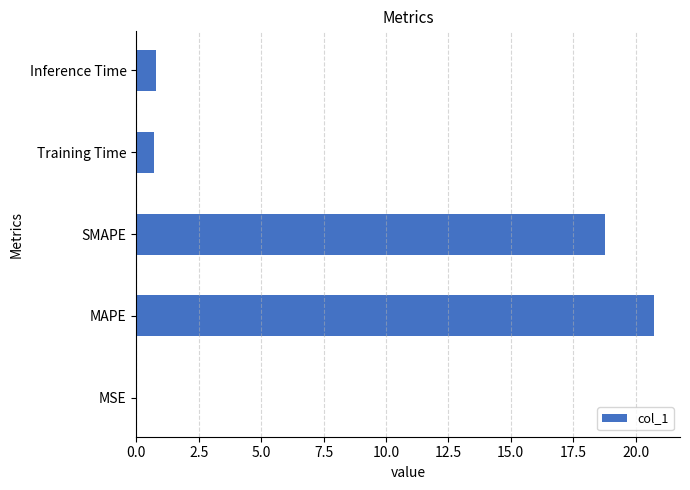

The chart shows a value of 0.7 at Training Time. True or false?

True